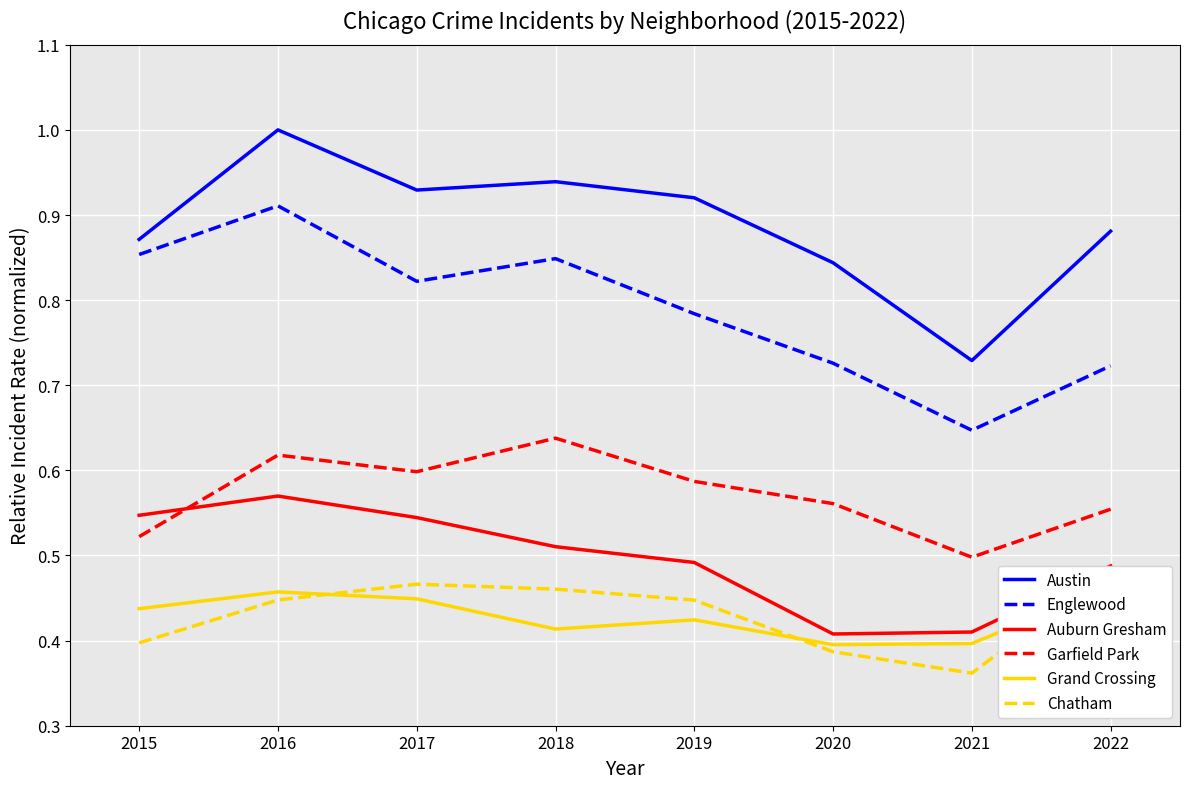

Is the value of Austin at 2018 greater than the value of Auburn Gresham at 2015?

Yes